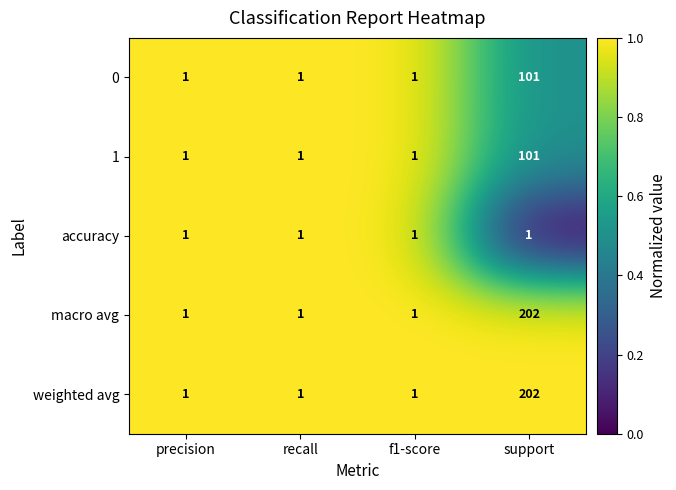

At which category does the chart reach its peak across all series?

support